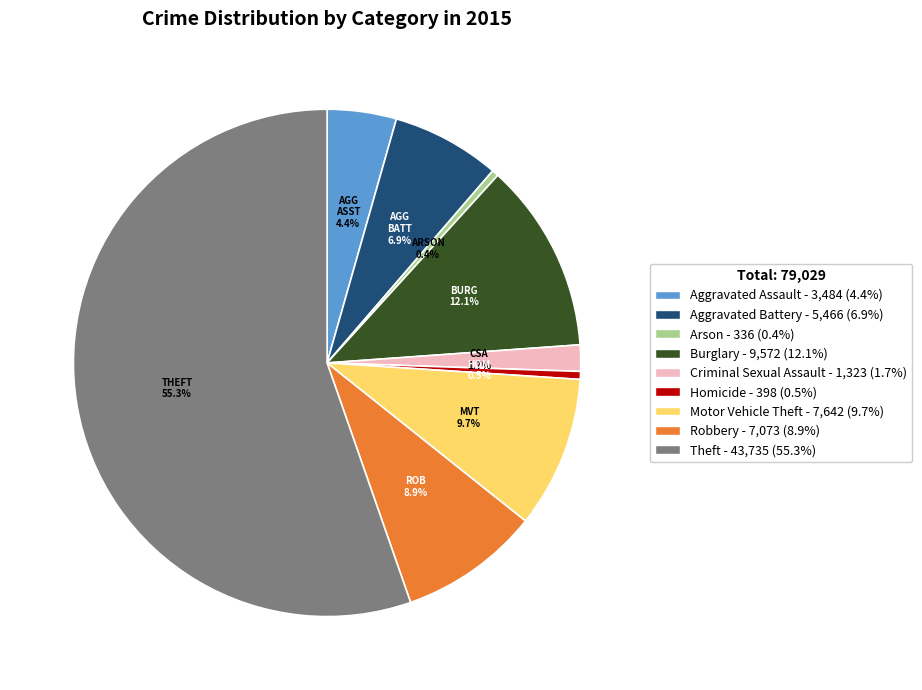

Combined, do Criminal Sexual Assault and Arson account for over 50%?

No